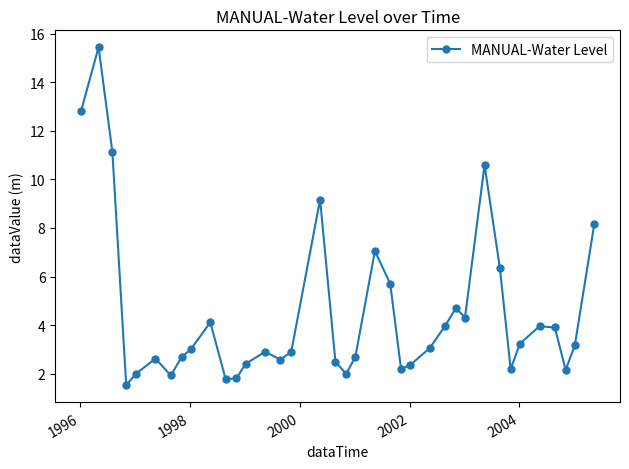

What is the difference between the maximum and minimum values?

13.9